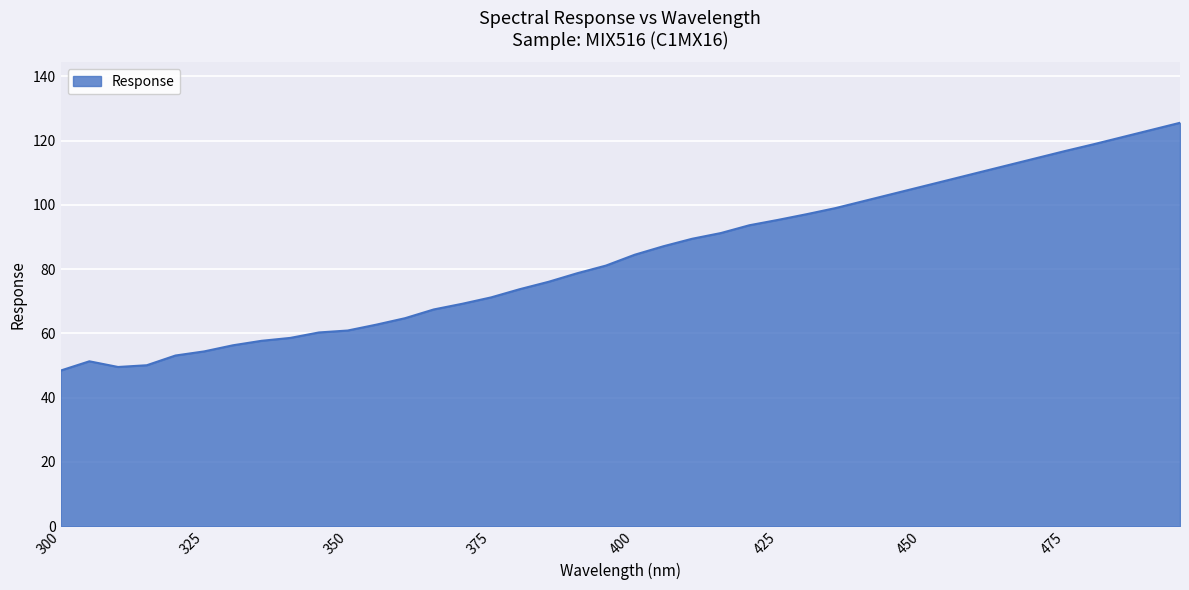

What is the maximum value shown in the chart?

125.6